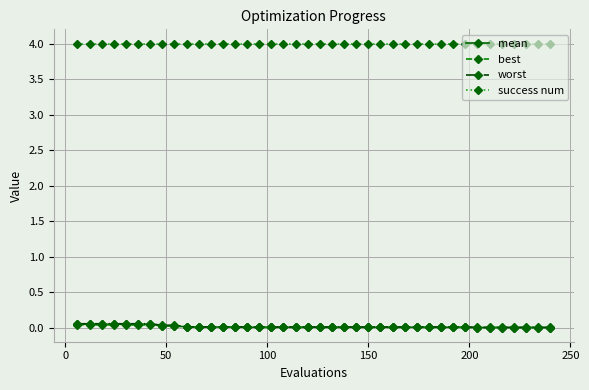

What is the greatest value displayed?

4.0